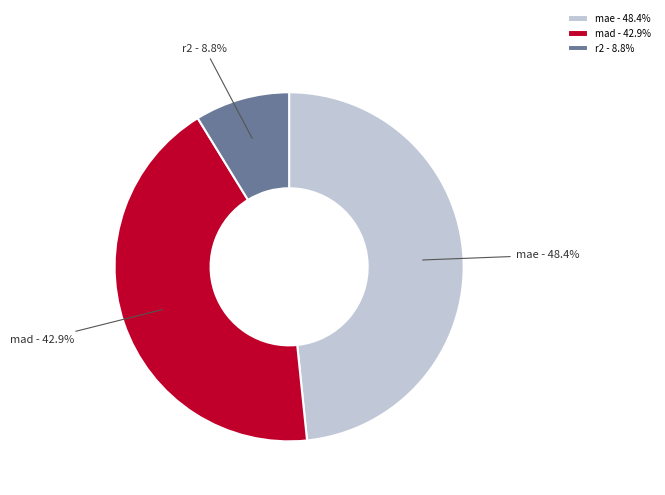

Is there a majority slice in this chart?

No